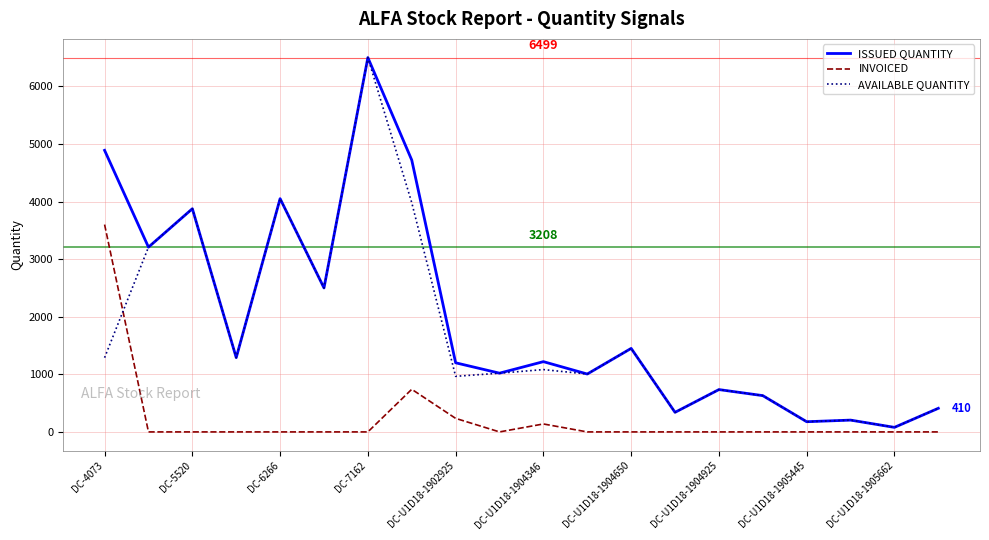

What is the difference between the maximum and minimum values in the INVOICED series?

3600